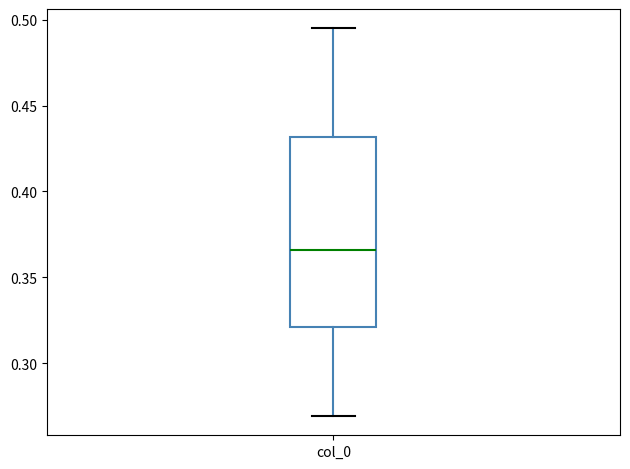

Transcribe this box plot: give where the median line is, the range the box spans, and where the two whiskers end, as read against the y-axis. The values are not printed on the chart, so give them approximately, as read against the axis.

median 0.365, box 0.320 to 0.430, whiskers 0.270 to 0.495